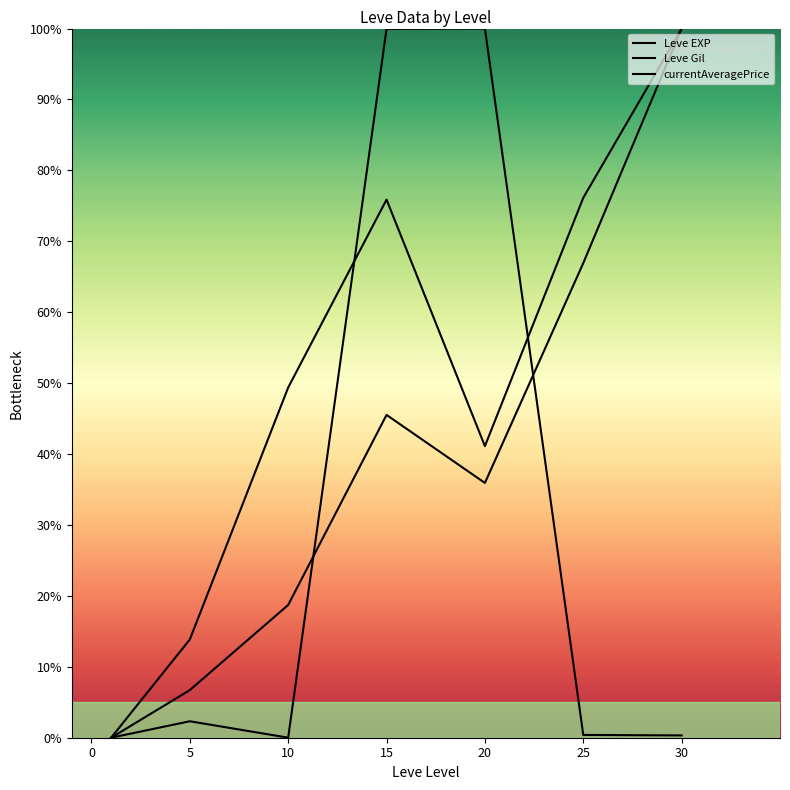

Reading left to right, what are all the values shown in this chart?

Leve EXP: 0.0	6.7	18.7	45.5	35.9	66.9	100.0
Leve Gil: 0.0	13.9	49.4	75.9	41.1	76.1	100.0
currentAveragePrice: 0.0	2.3	0.0	99.9	100.0	0.4	0.3